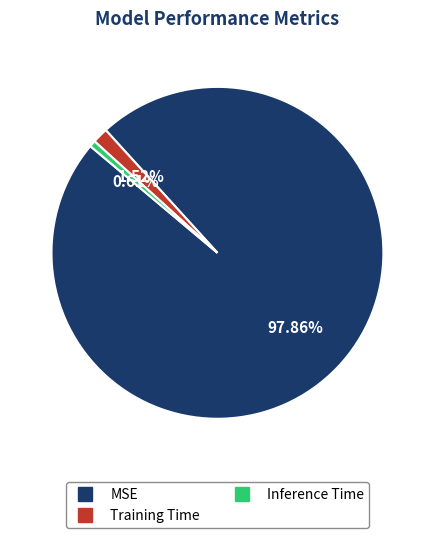

Which category accounts for the majority?

MSE